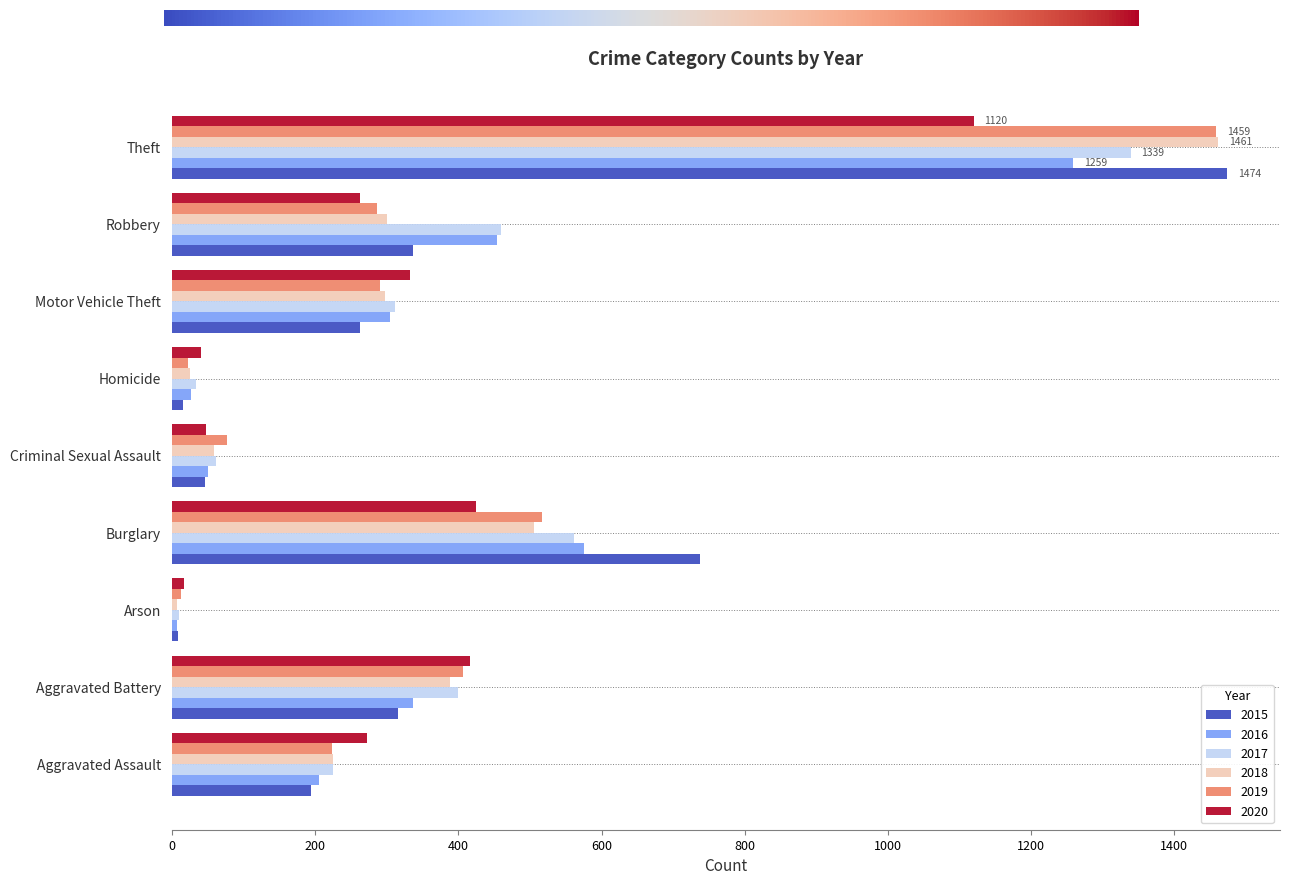

What is the sum of the 2017 values at Homicide and Aggravated Battery?

433